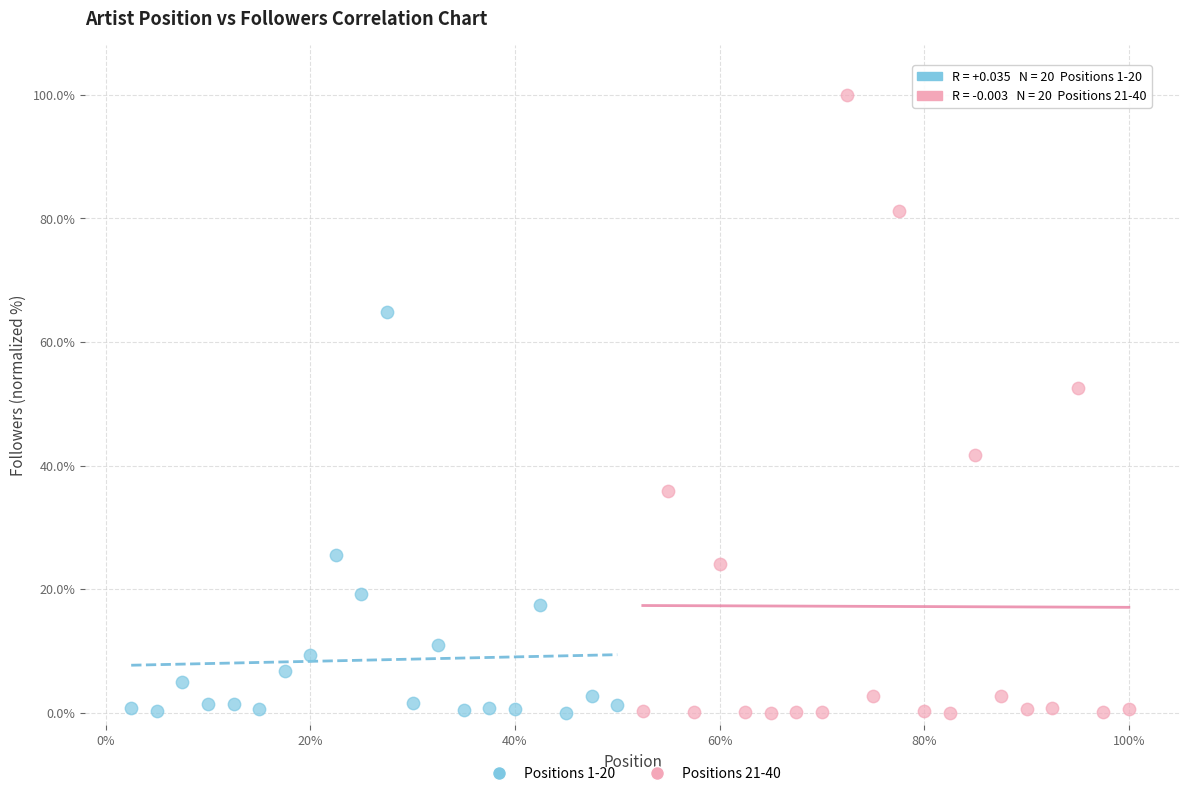

Which series reaches the maximum Y coordinate?

Positions 21-40